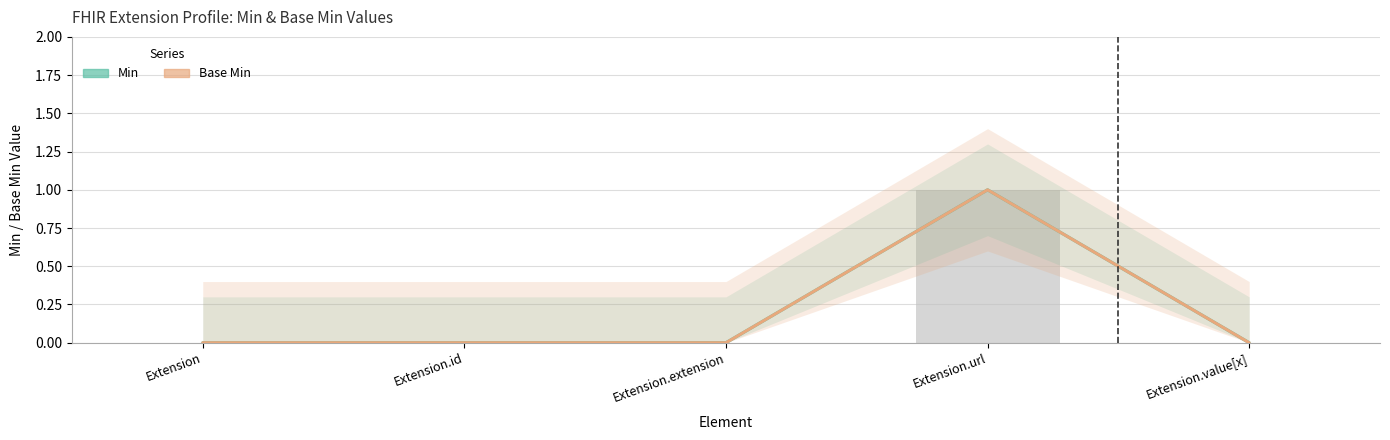

Reading right to left, what are all the values shown in this chart?

Min: 0	1	0	0	0
Base Min: 0	1	0	0	0